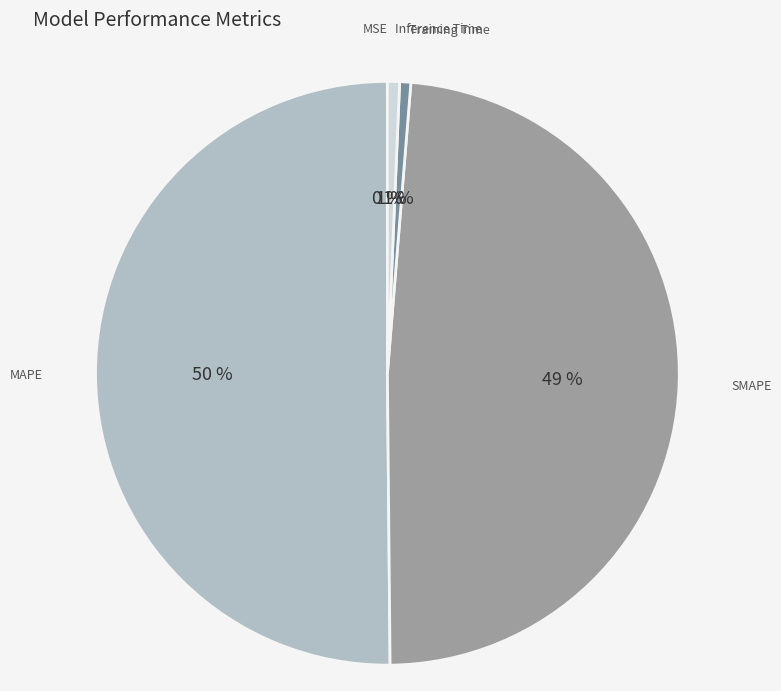

Which category accounts for the majority?

MAPE